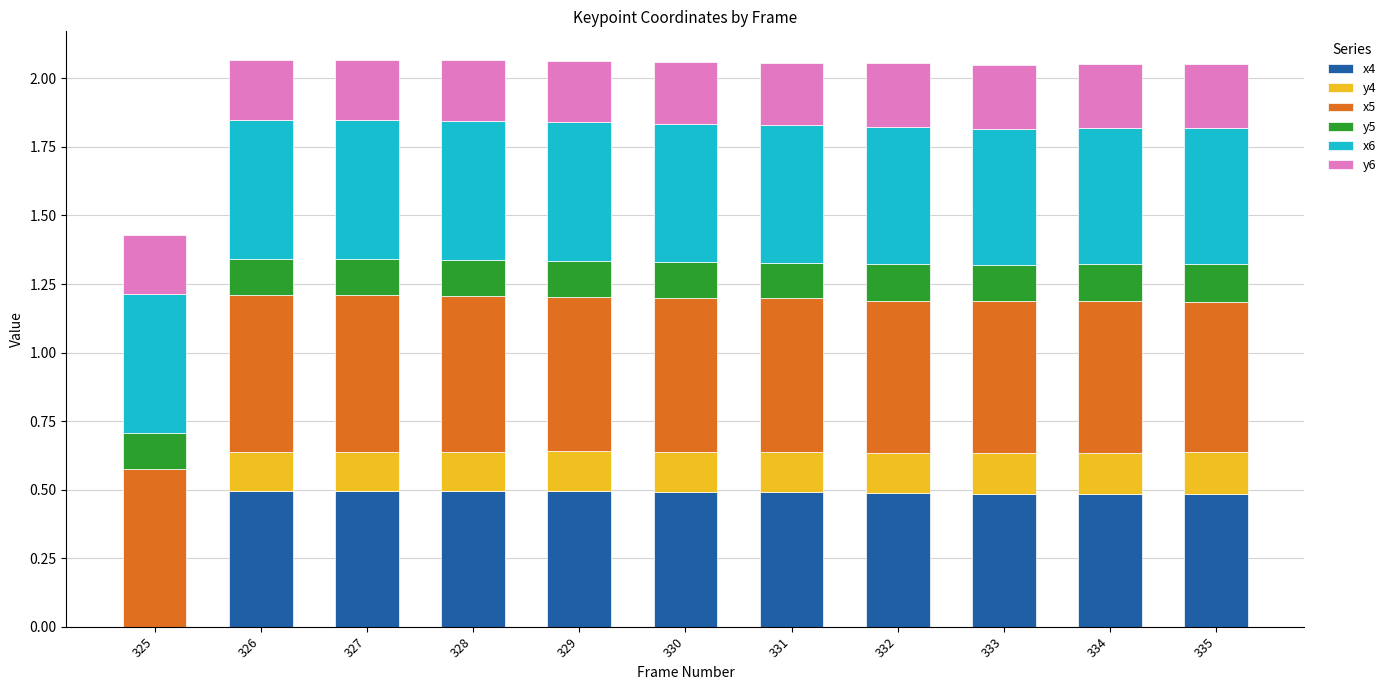

What is the total value across all series at 325?

1.4